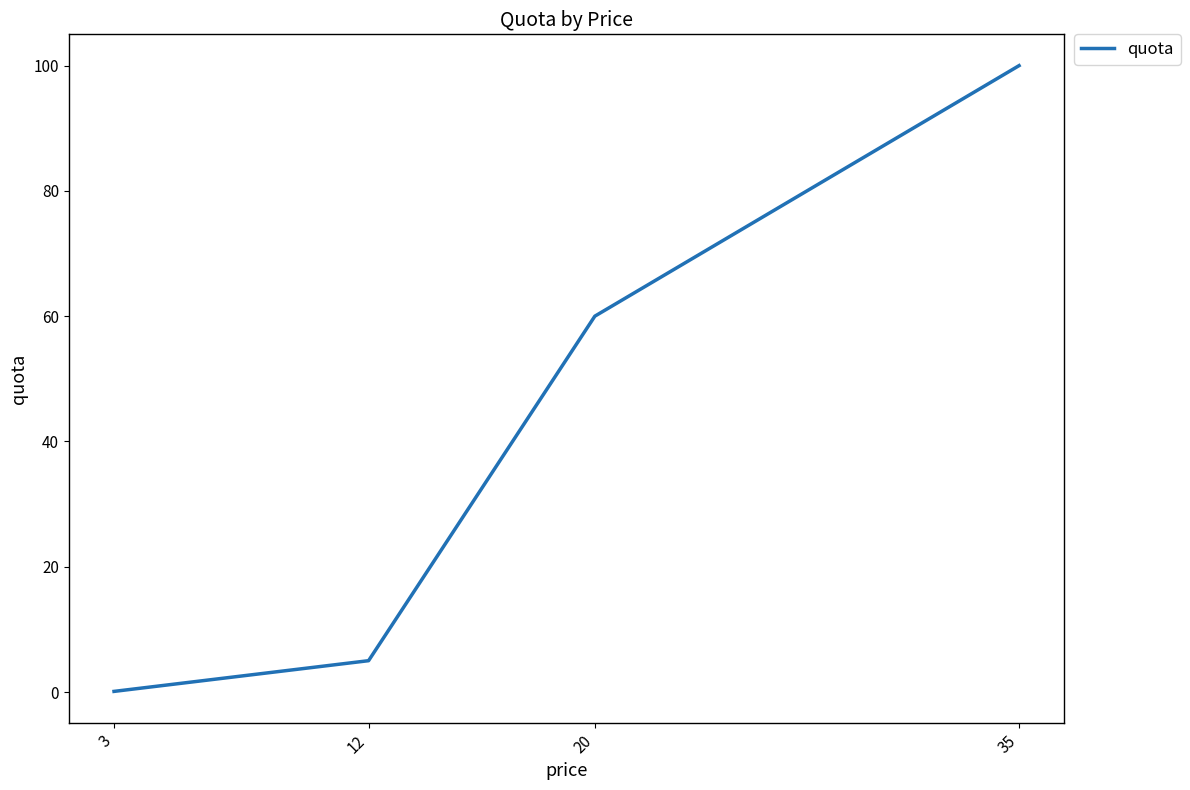

What is the sum of all values?

165.1